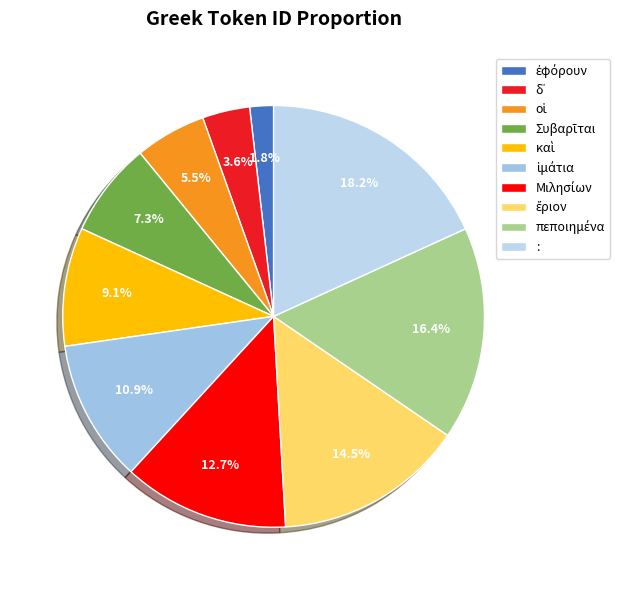

Rank the categories by value from highest to lowest.

:, πεποιημένα, ἔριον, Μιλησίων, ἱμάτια, καὶ, Συβαρῖται, οἱ, δ᾽, ἐφόρουν